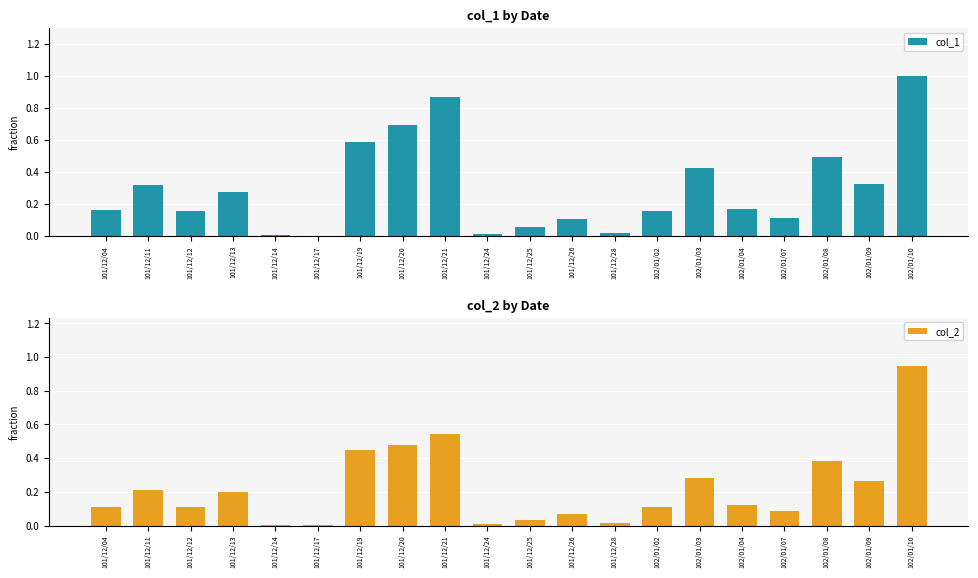

Which series has the largest total across all categories?

col_1